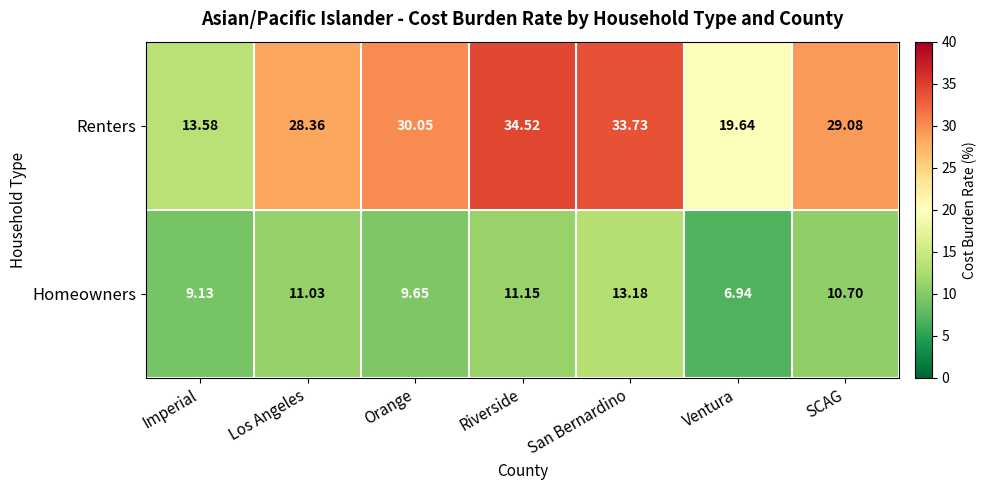

What is the maximum value shown in the chart?

34.5